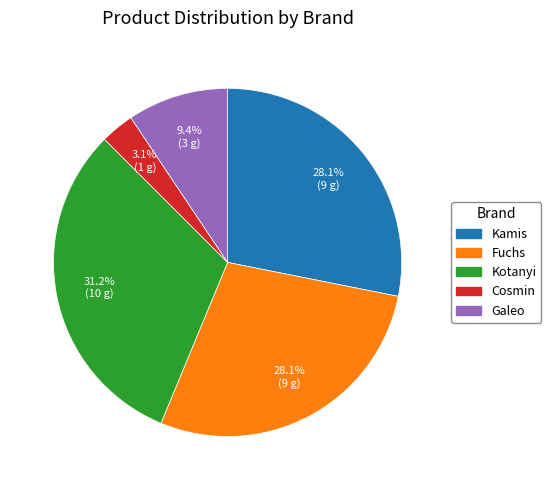

What percentage is the Kotanyi slice, to the nearest percent?

31%